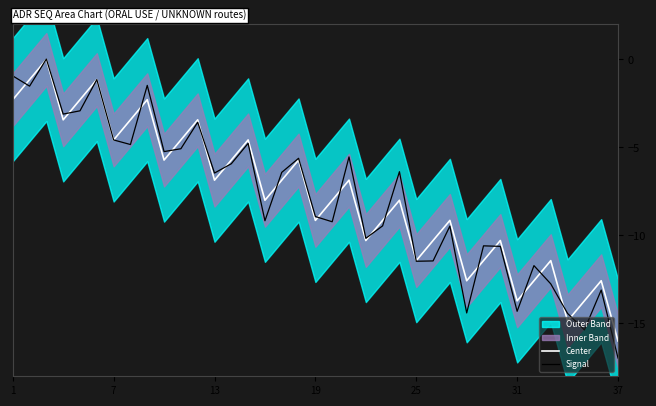

Which series has the widest spread of values?

Signal